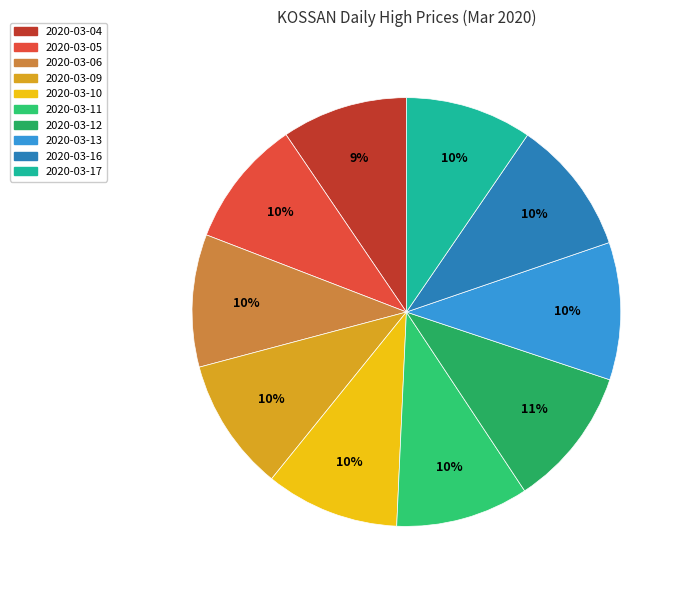

How many segments does this pie chart have?

10